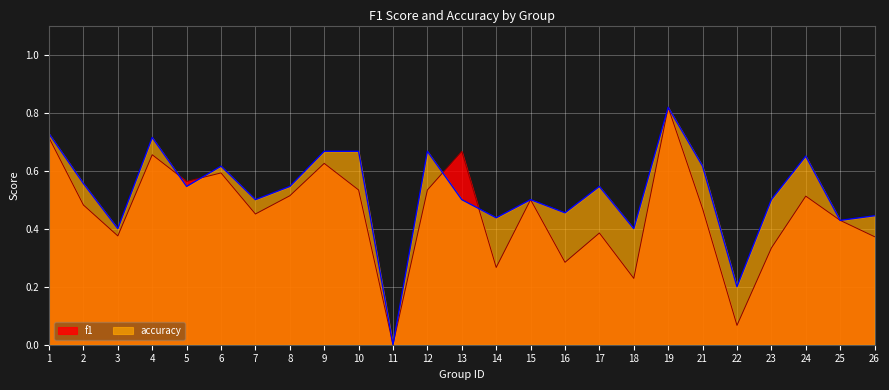

How many data points in accuracy are above 0?

24